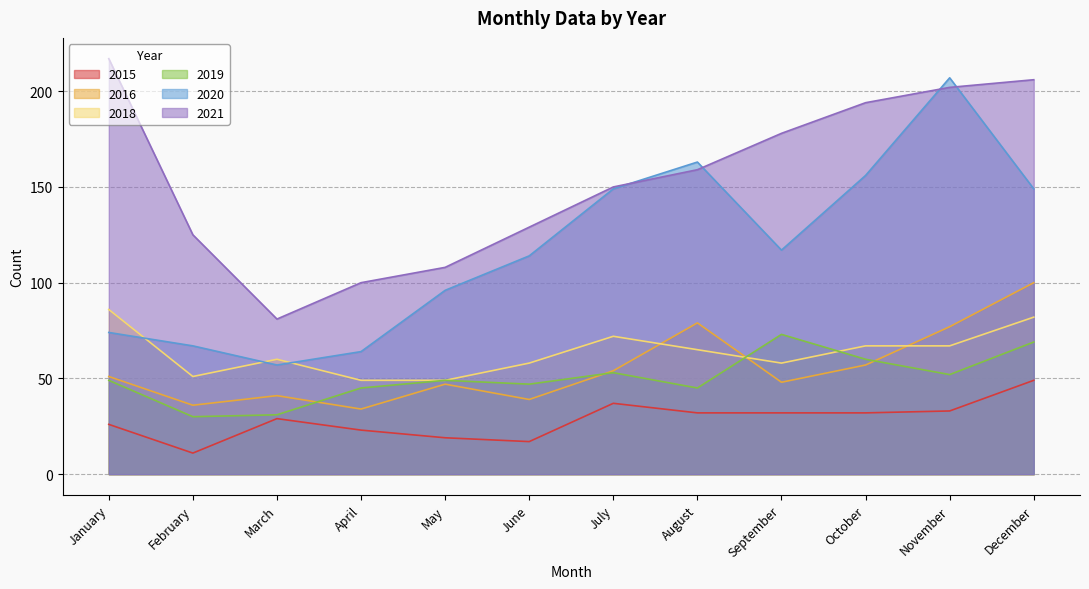

How many interior local peaks does the 2018 series have?

2